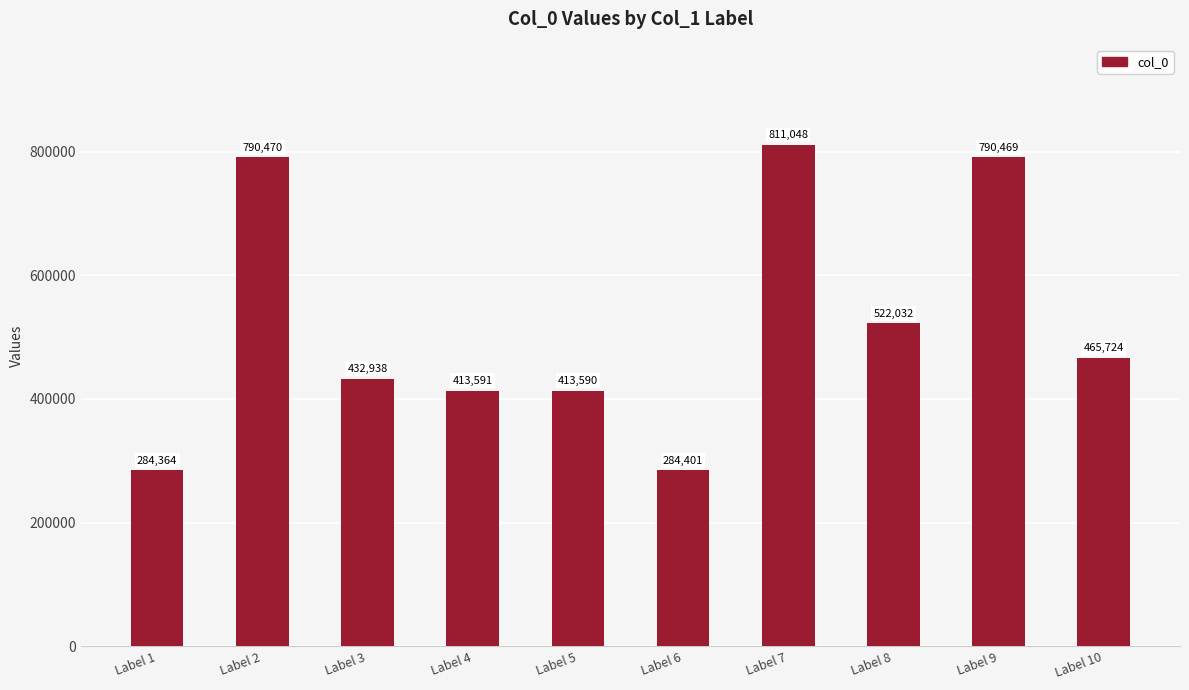

What is the change in value from Label 5 to Label 8?

+108442